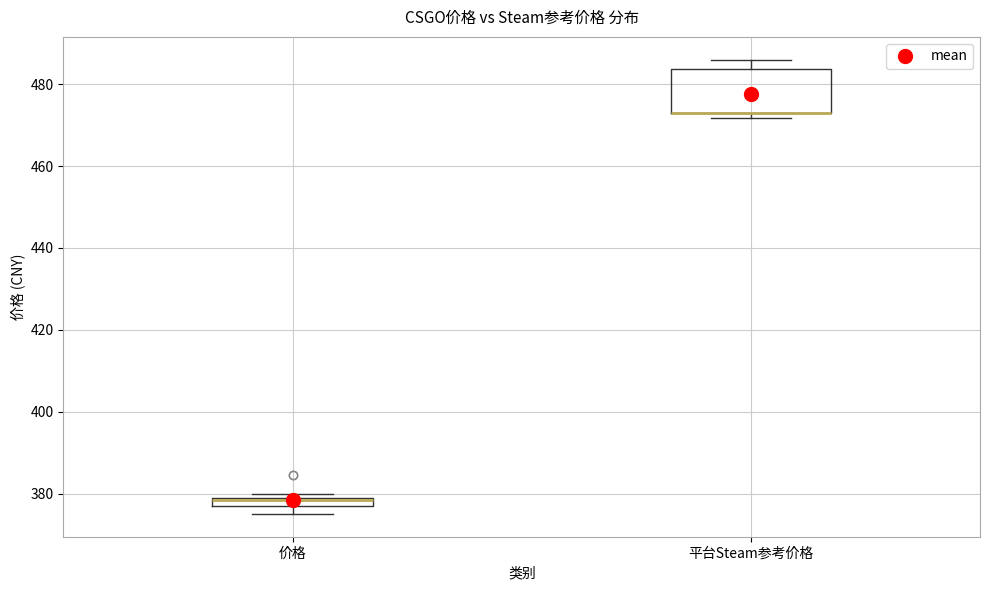

Which box is the tallest, from its lower edge to its upper edge?

平台Steam参考价格